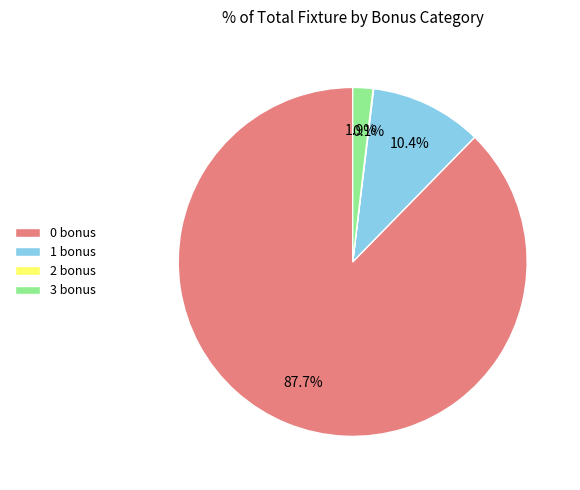

Which has a higher value, 3 bonus or 1 bonus?

1 bonus